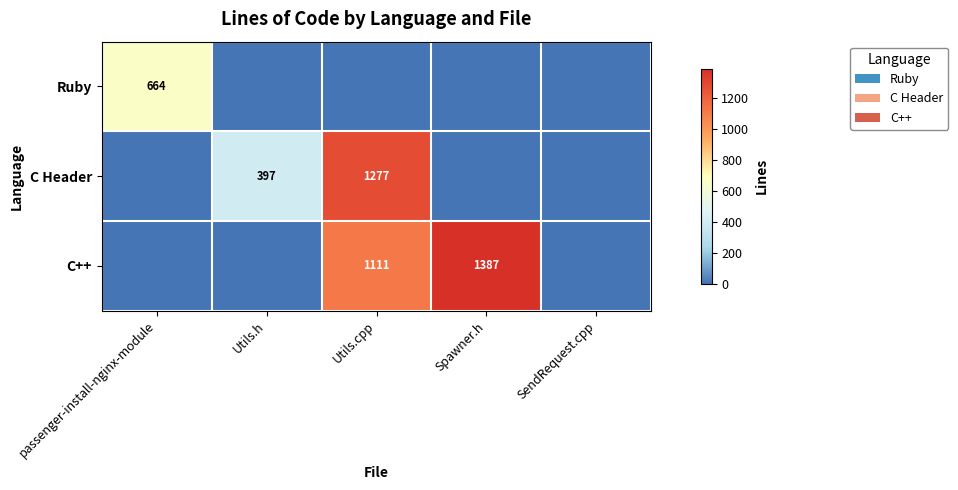

Is it true that C++ equals 1111 at Utils.cpp?

True